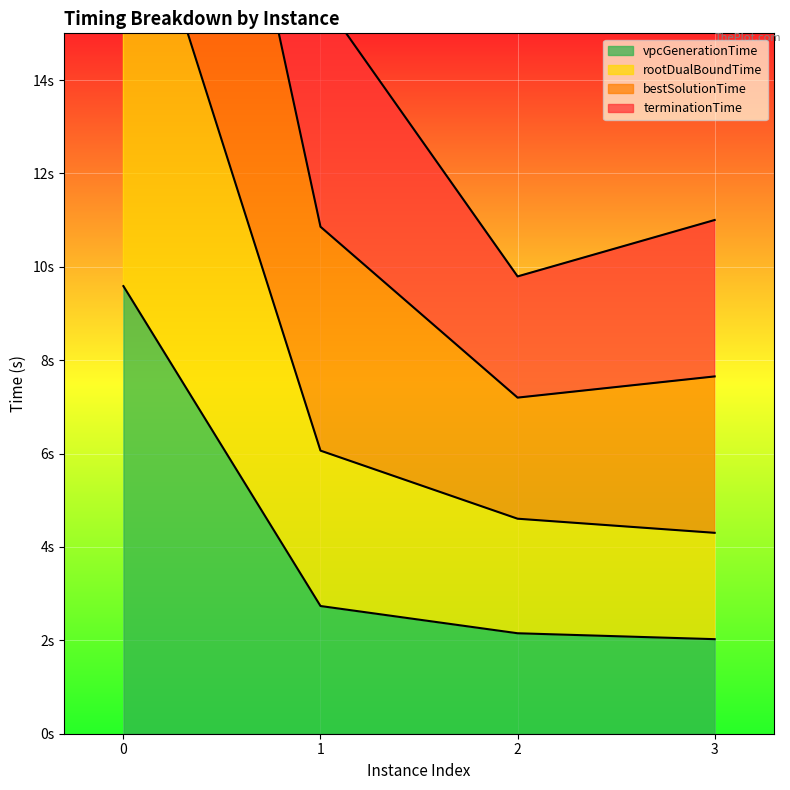

Is it true that terminationTime equals 2.8 at 2?

False